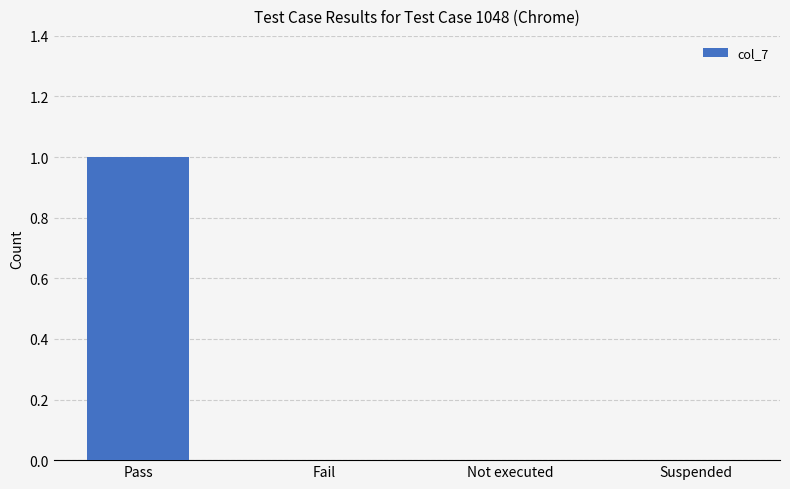

At which category does the chart reach its peak across all series?

Pass